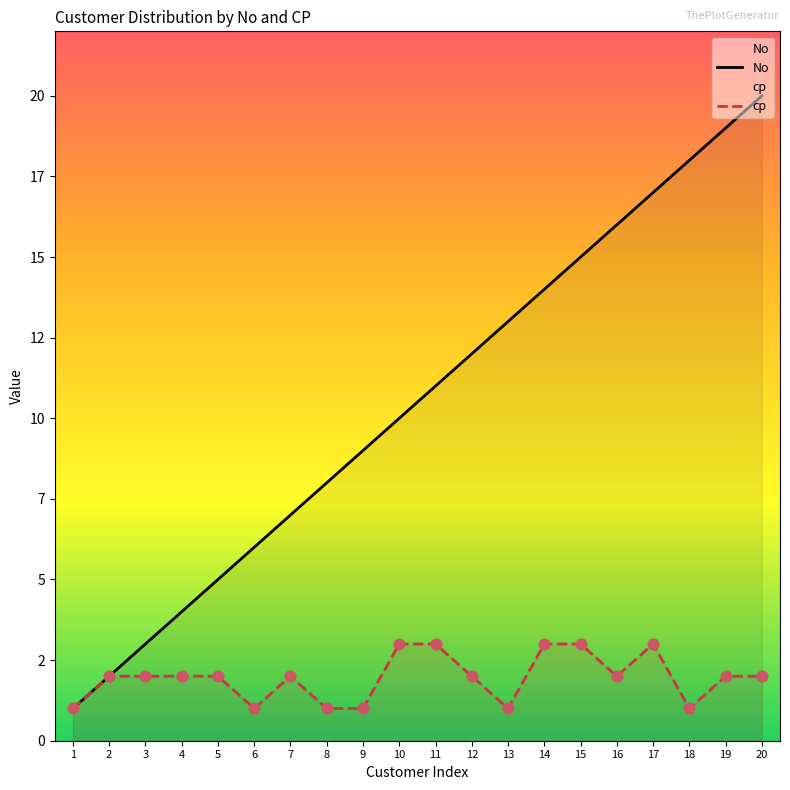

Which series has the largest total across all categories?

No